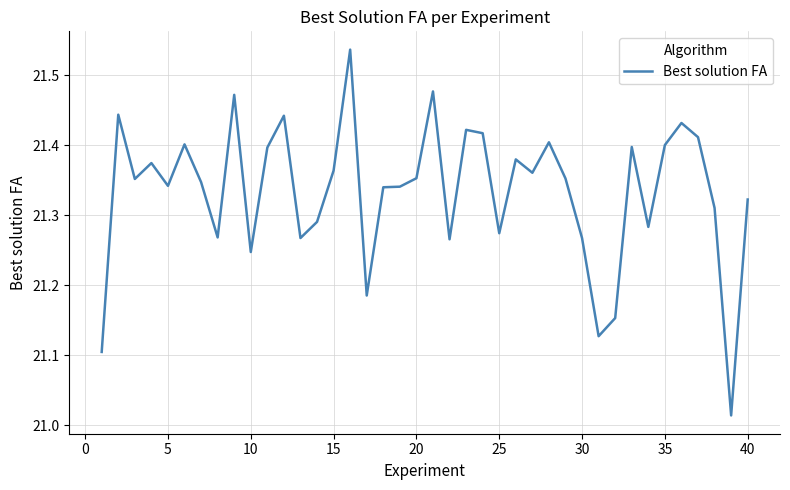

How many lines are shown in the chart?

1